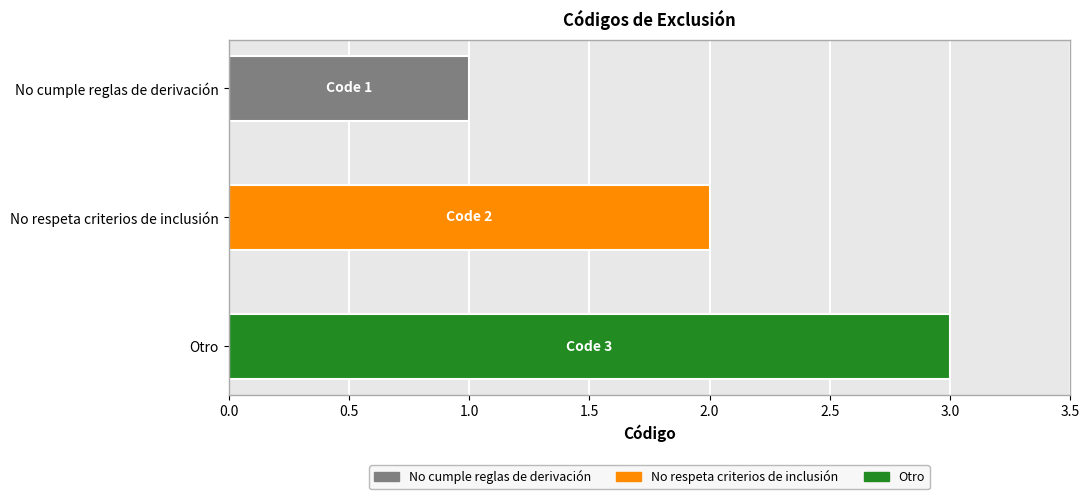

Reading left to right, list all the values displayed in this chart.

No cumple reglas de derivación=1	No respeta criterios de inclusión=2	Otro=3